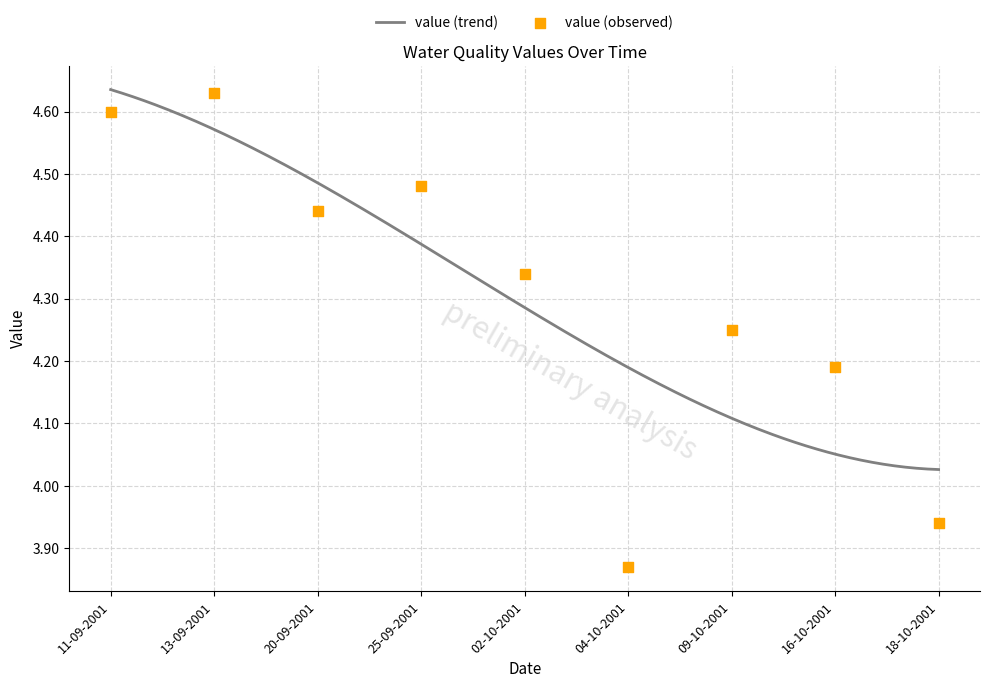

Which has a higher value, 11-09-2001 or 18-10-2001?

11-09-2001